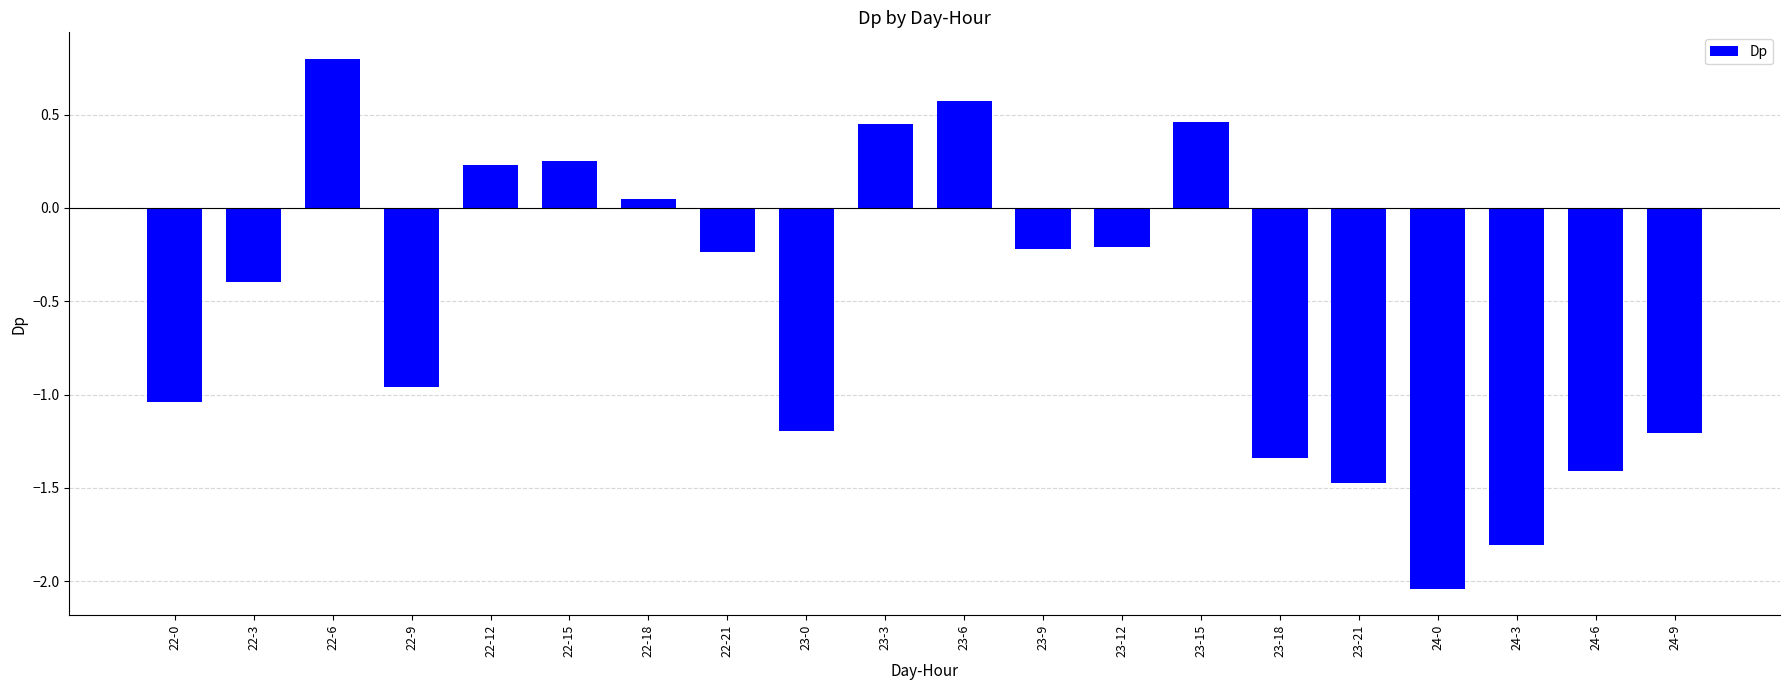

What is the difference between the values at 22-12 and 24-0?

2.3